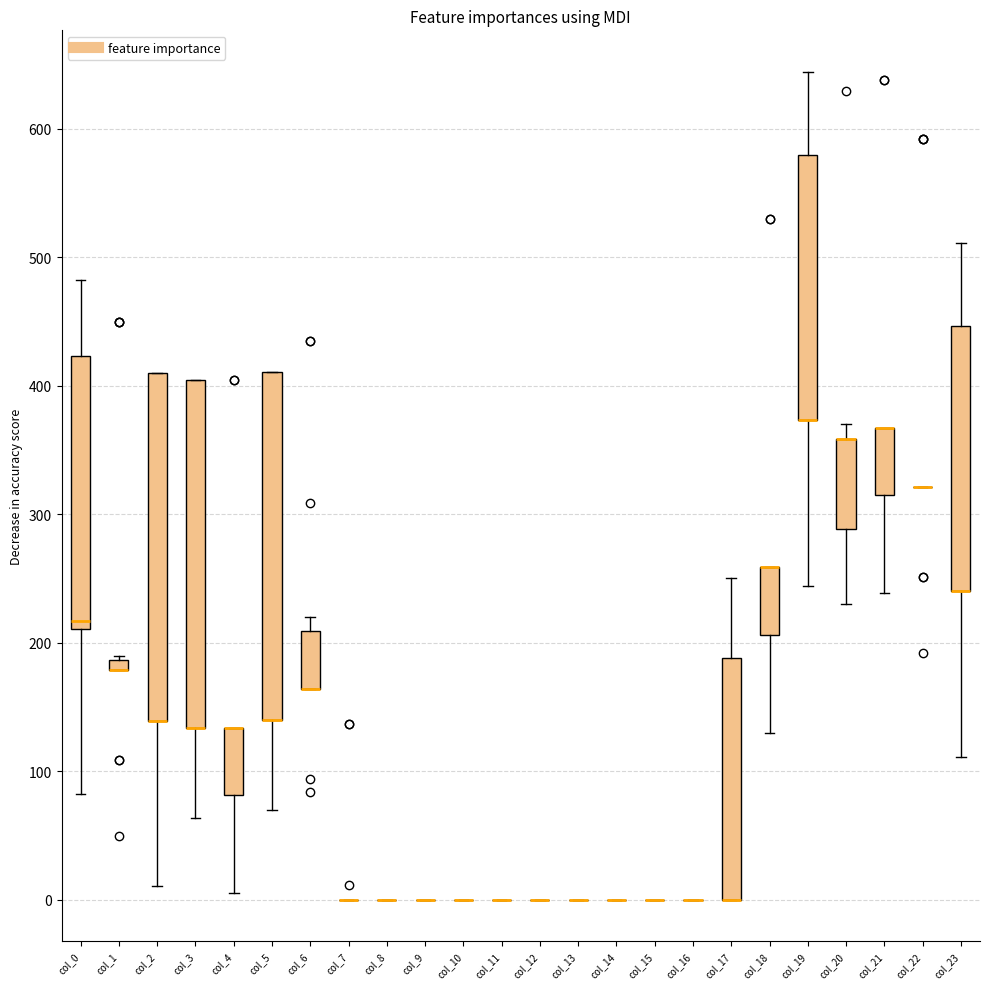

Where is the lower edge of the box for col_6 on the y-axis? The values are not printed on the chart, so give them approximately, as read against the axis.

160